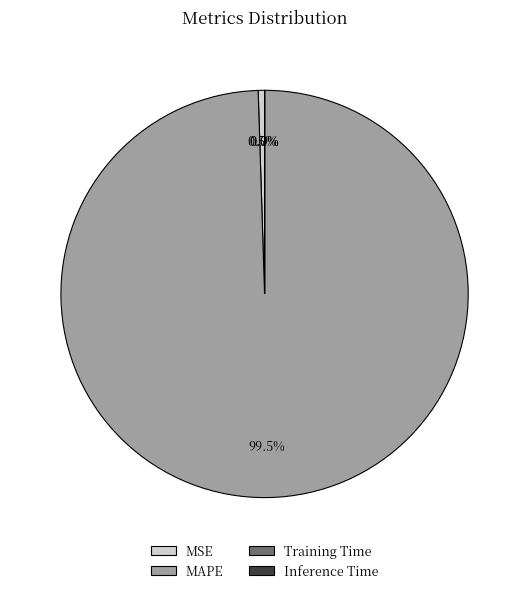

Do MSE and MAPE together represent more than half of the pie?

Yes